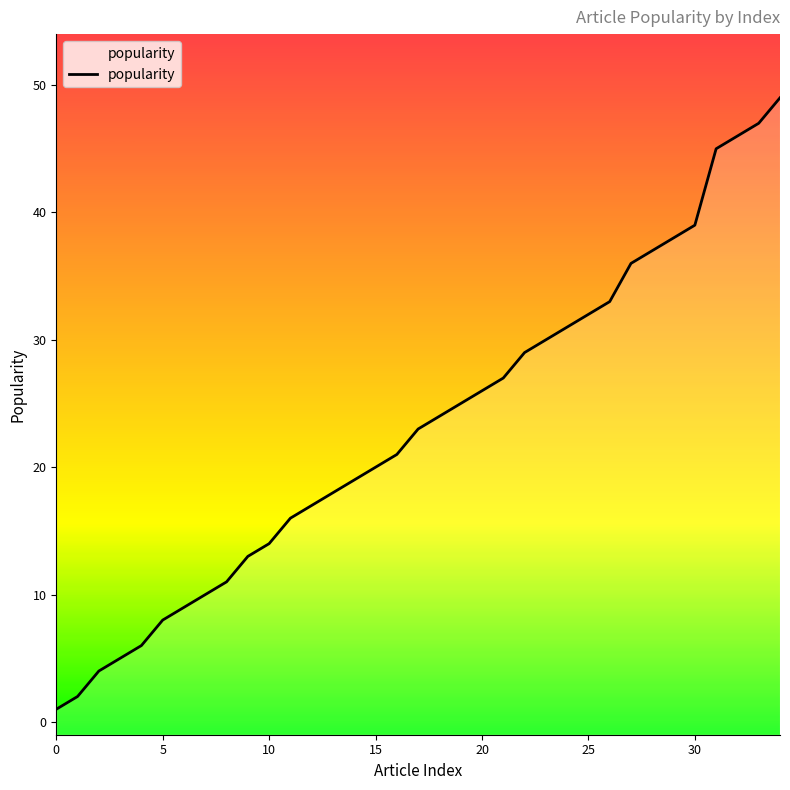

What is the difference between the maximum and minimum values?

48